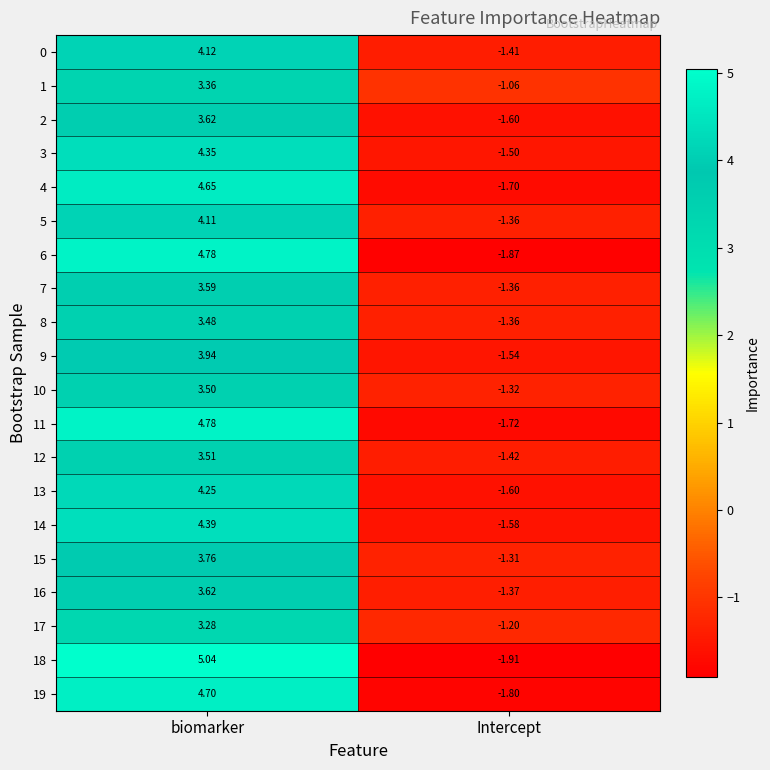

Which category has the lowest value across all series?

Intercept